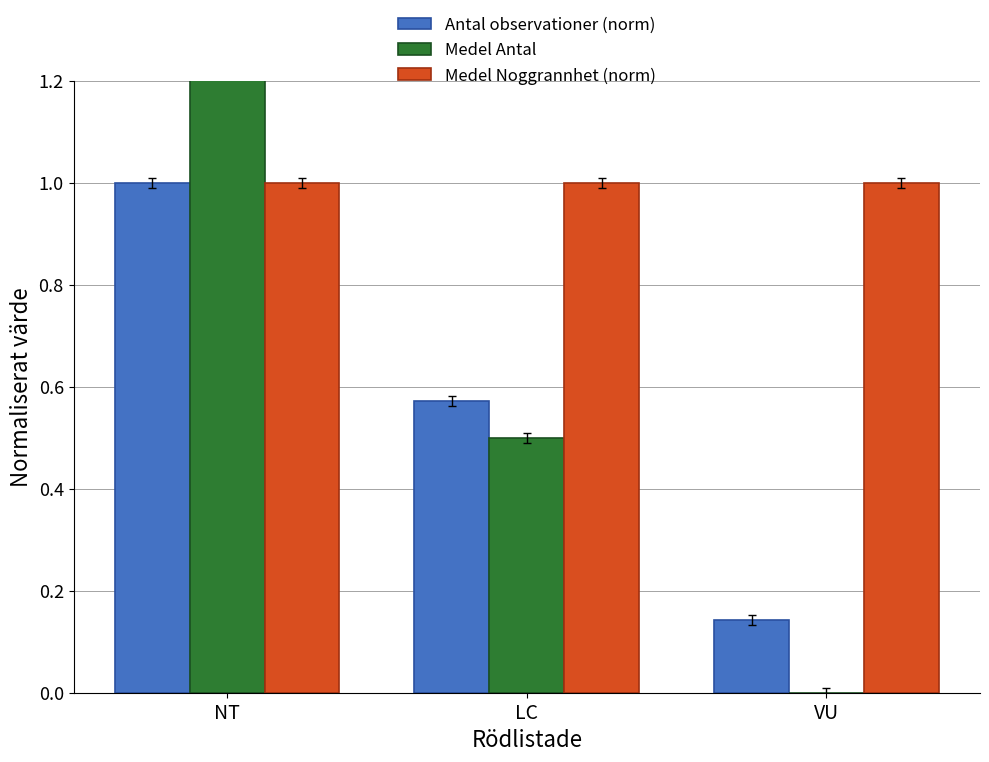

What is the difference between the second highest and minimum values in the Medel Antal series?

0.5